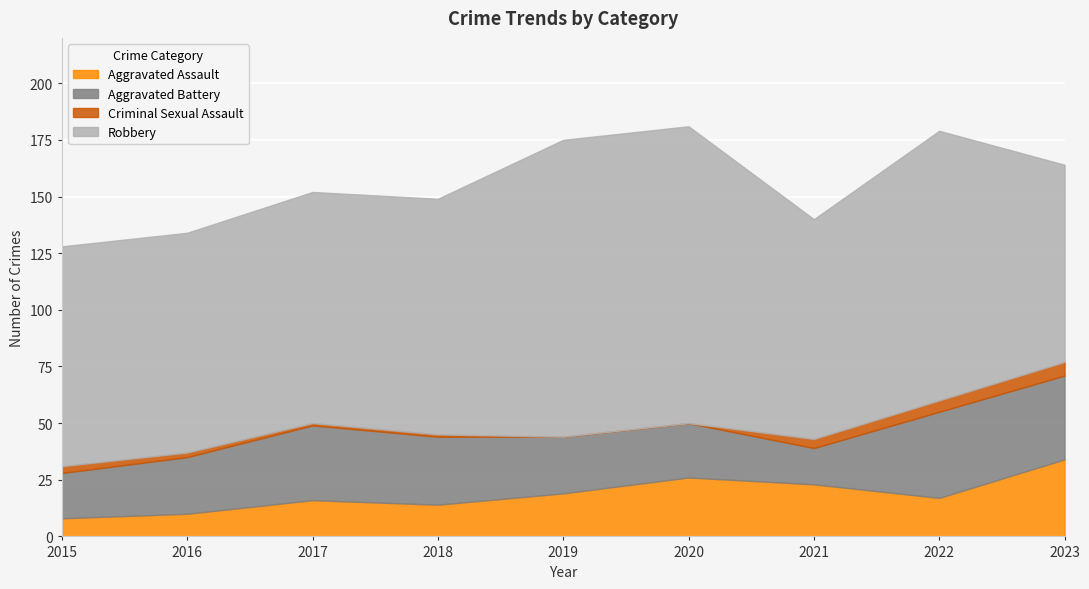

Reading left to right, what are all the values shown in this chart?

Aggravated Assault: 2015=8	2016=10	2017=16	2018=14	2019=19	2020=26	2021=23	2022=17	2023=34
Aggravated Battery: 2015=20	2016=25	2017=33	2018=30	2019=25	2020=24	2021=16	2022=38	2023=37
Criminal Sexual Assault: 2015=3	2016=2	2017=1	2018=1	2019=0	2020=0	2021=4	2022=5	2023=6
Robbery: 2015=97	2016=97	2017=102	2018=104	2019=131	2020=131	2021=97	2022=119	2023=87